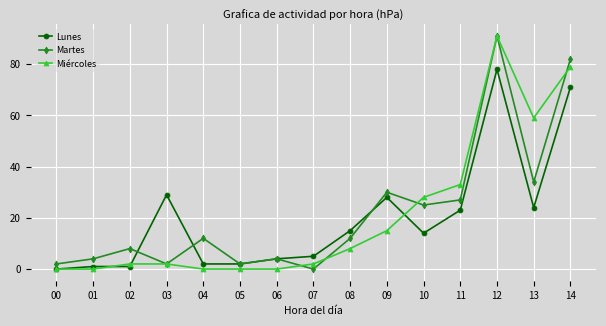

True or false: Lunes has more than 2 interior local peaks.

True